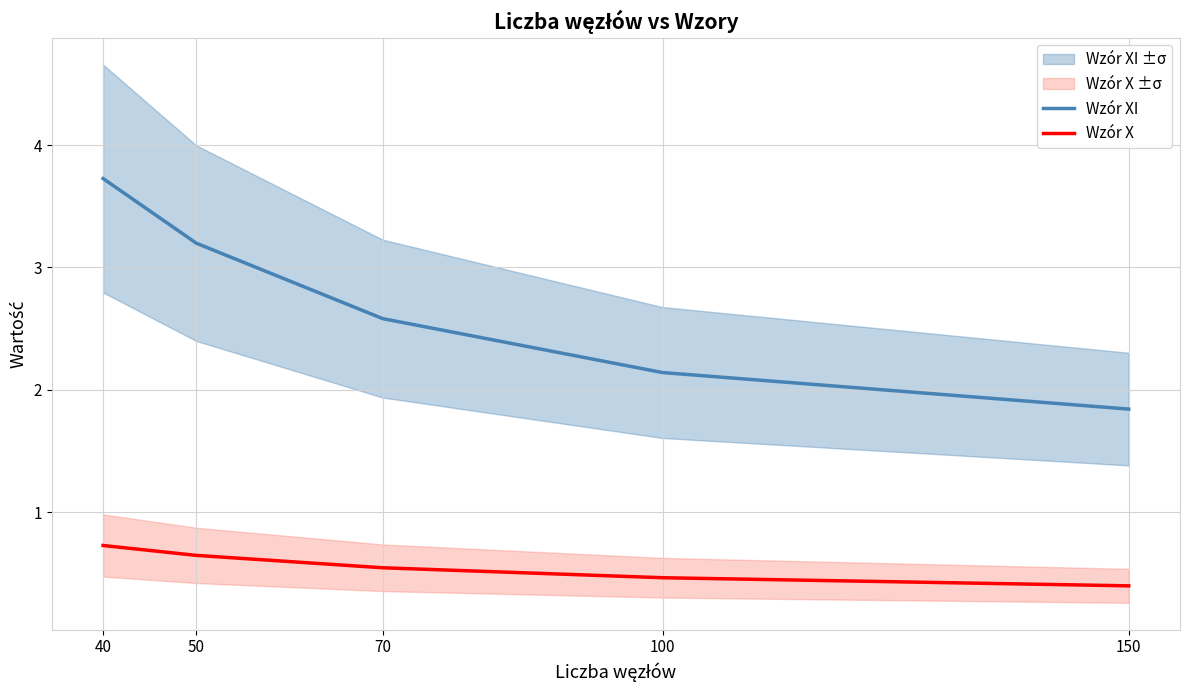

True or false: Wzór XI and Wzór X intersect in this chart.

False